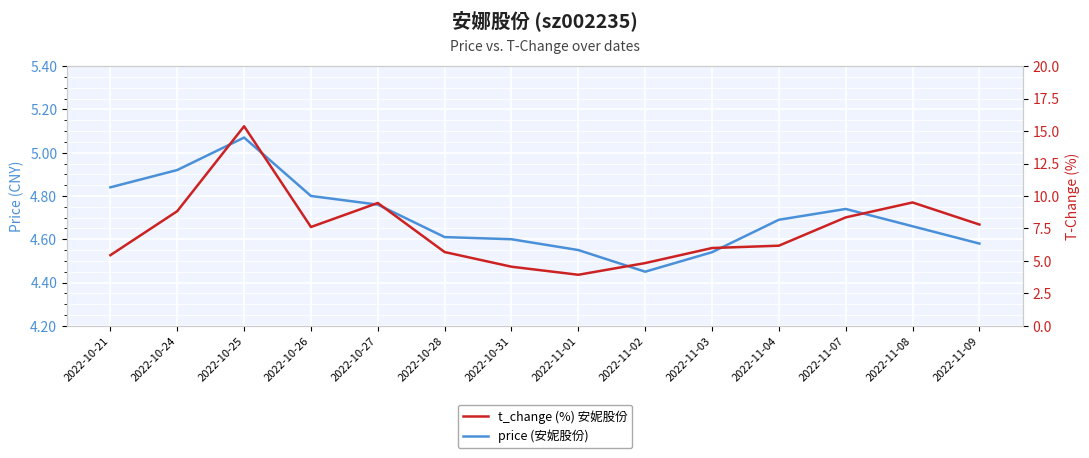

What is the minimum value shown in the chart?

3.9